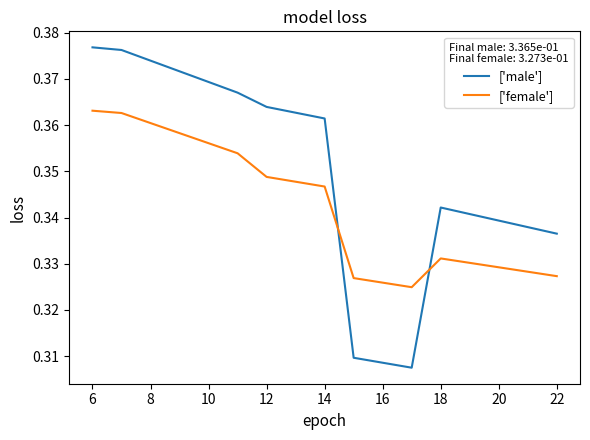

Which series ends up on top after the final intersection of ['female'] and ['male']?

['male']